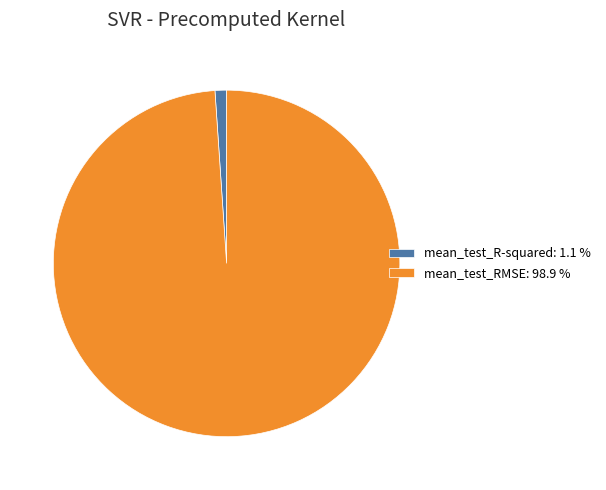

Does mean_test_RMSE: 98.9 % account for over 50% of the chart?

Yes